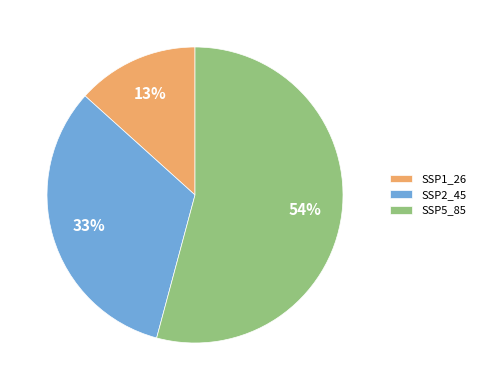

True or false: SSP2_45 accounts for 33% of the total.

True